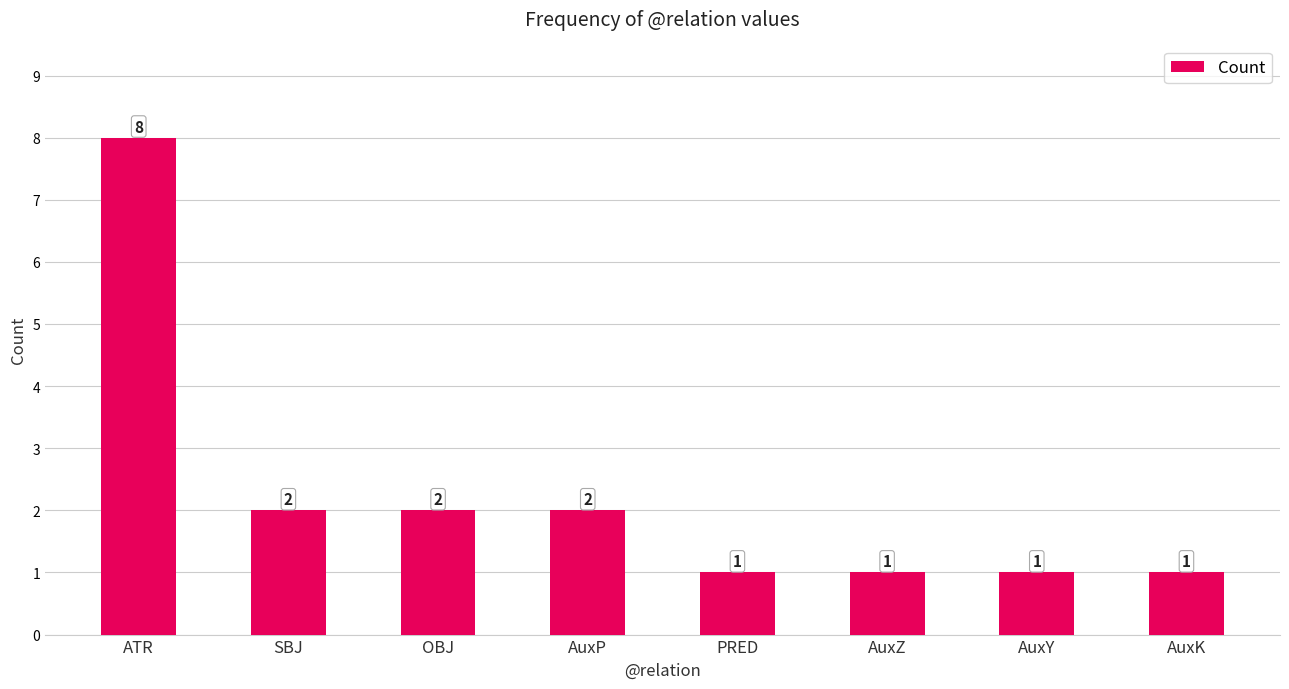

What is the label of the 7th bar from the right?

SBJ